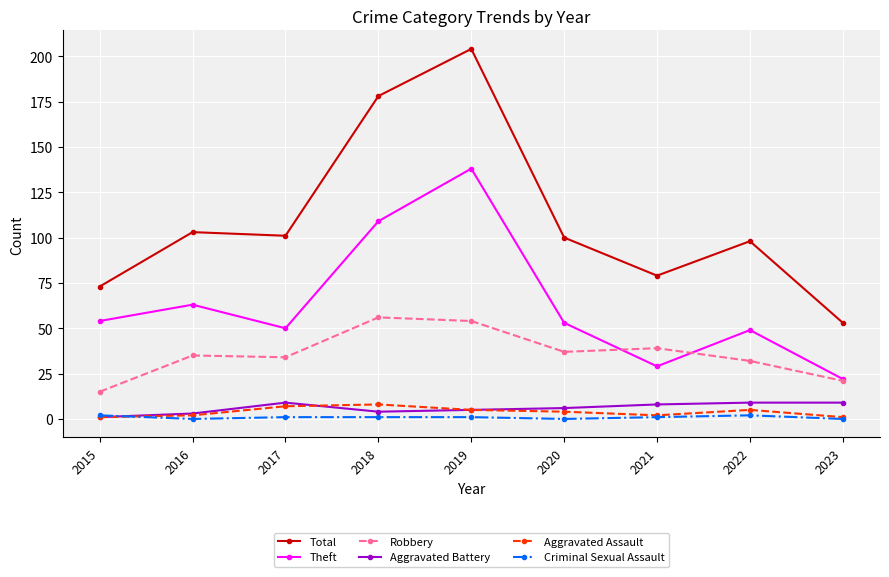

What is the minimum value for Theft?

22